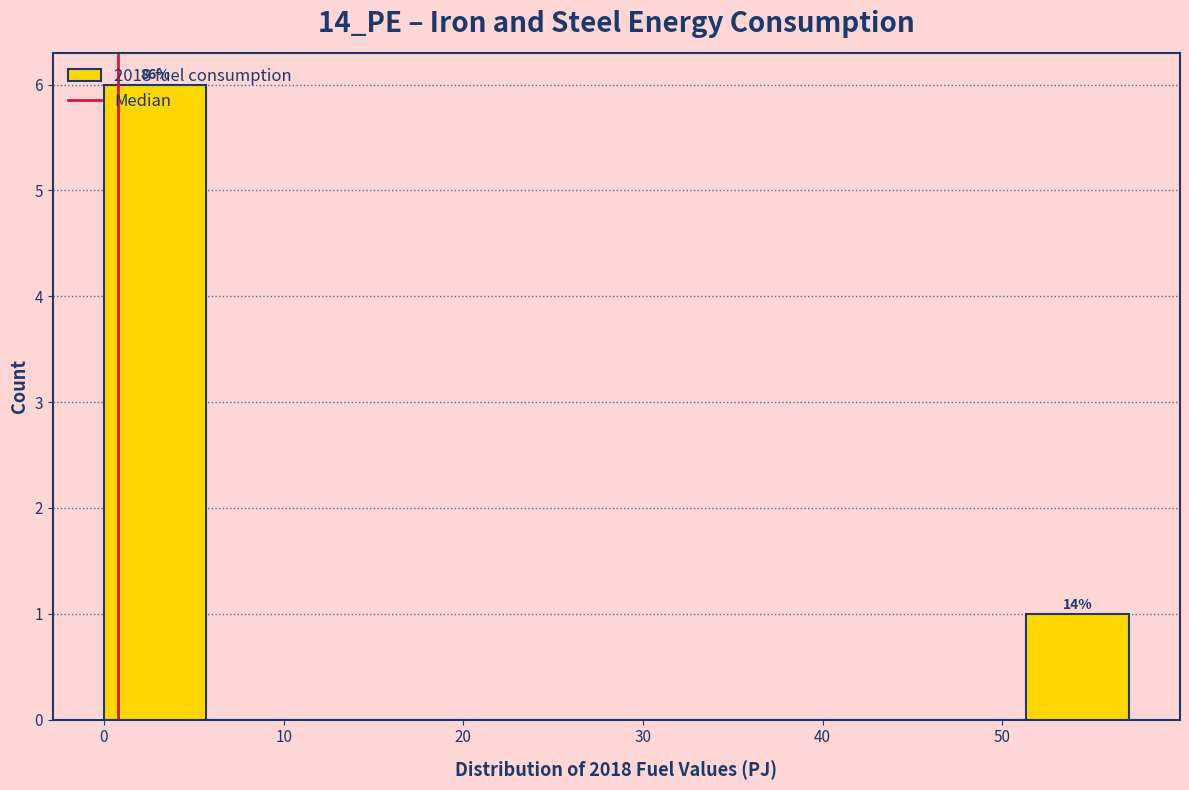

Which range on the x-axis has the tallest bar?

0 to 6